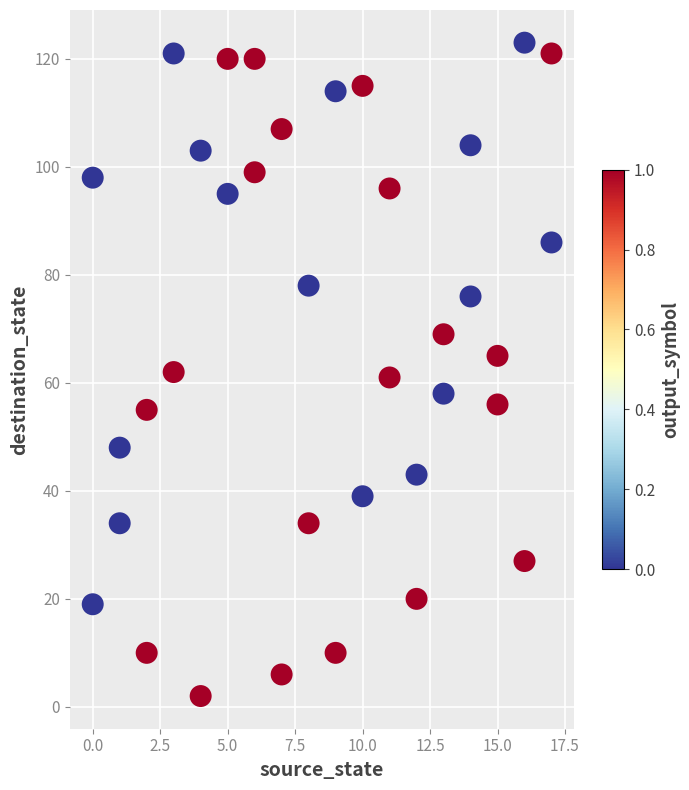

What is the range of Y values (max minus min)?

121